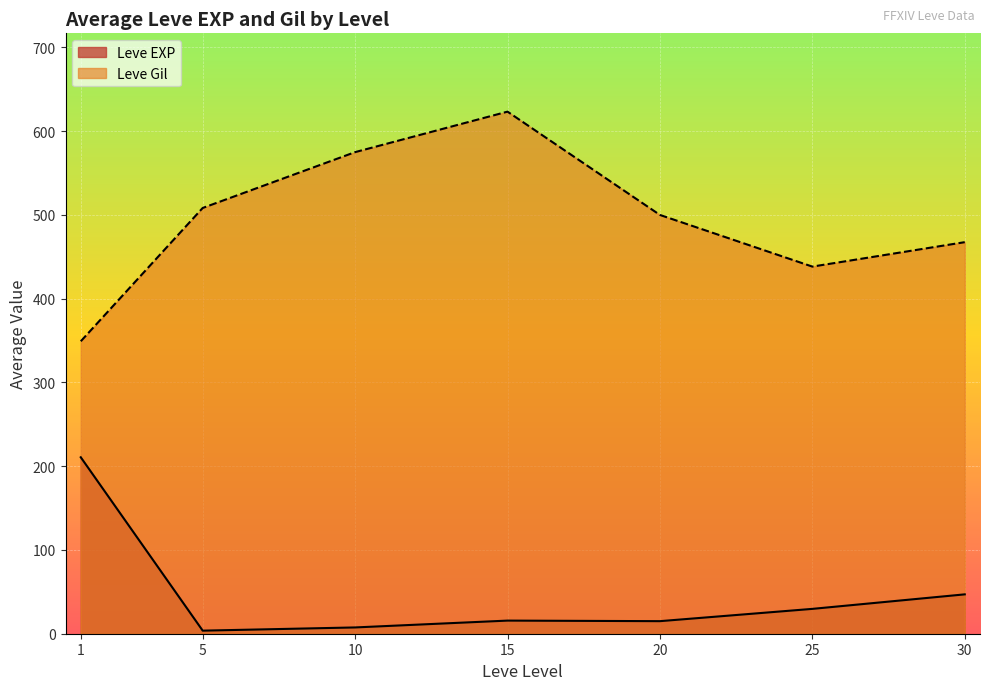

Read the Leve EXP value at 1.

210.7